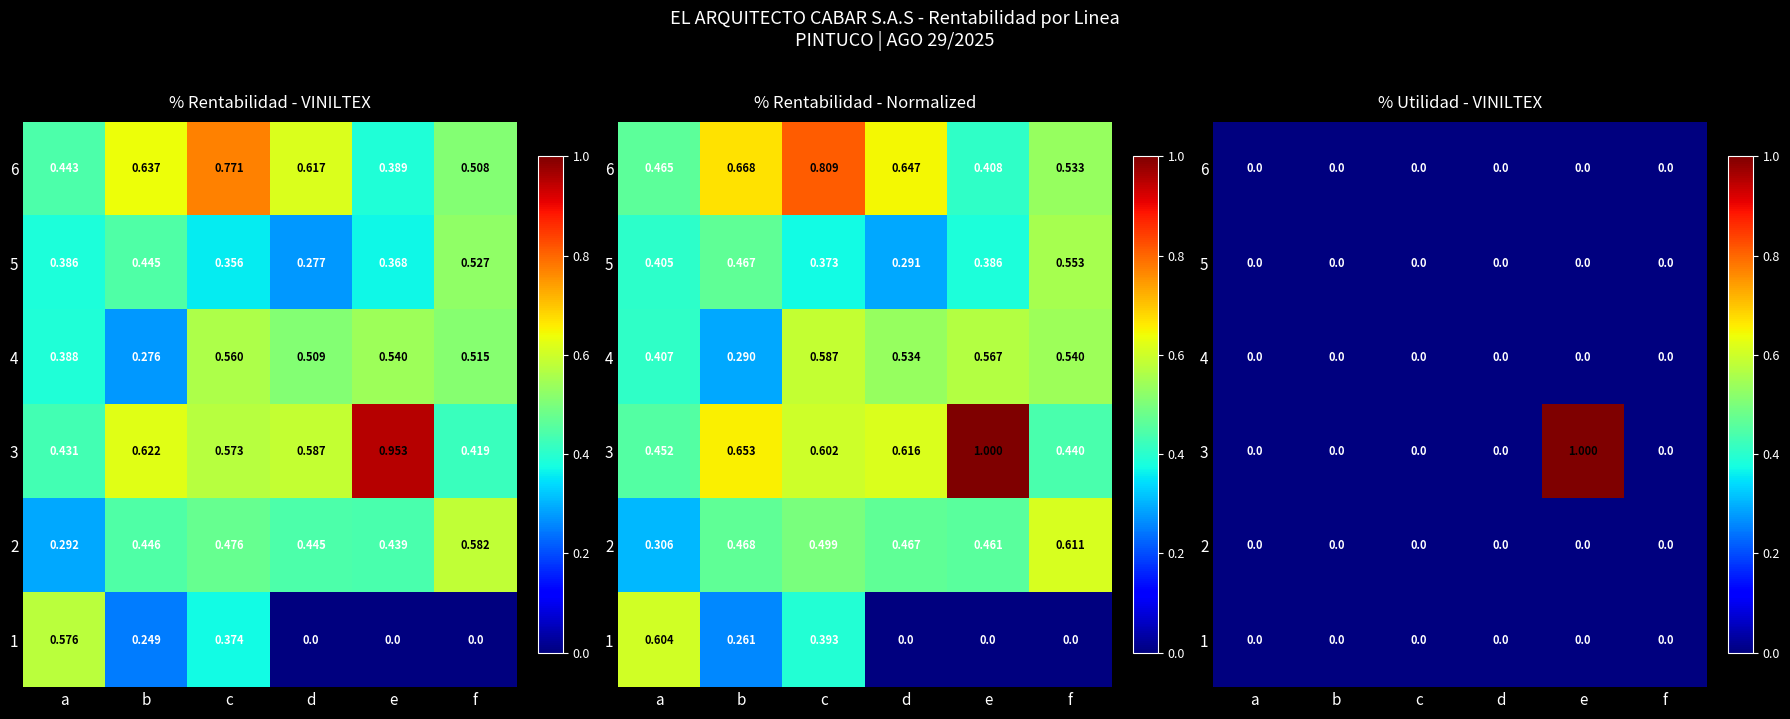

What is the spread (max minus min) of values at e?

1